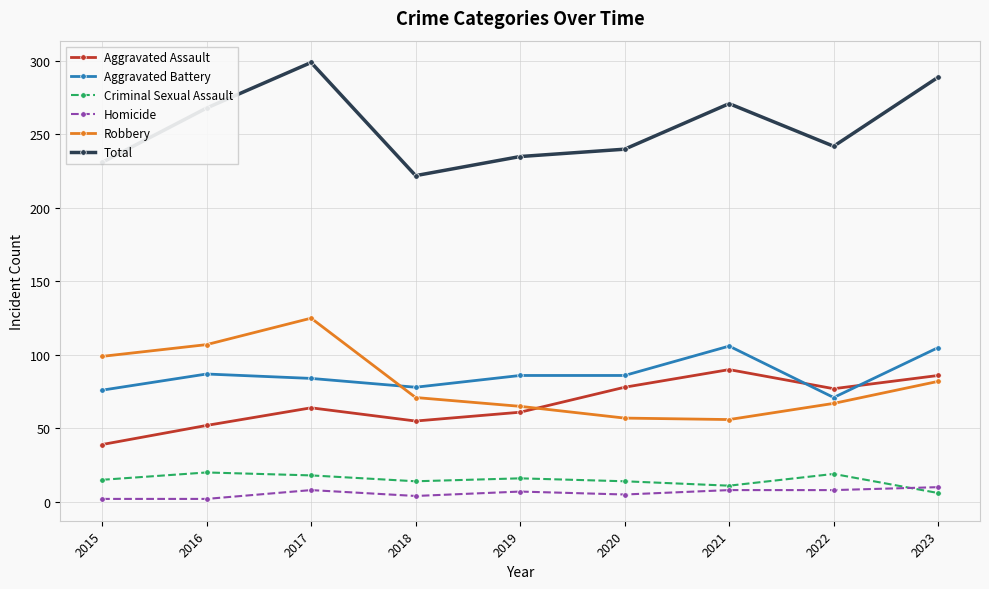

How many series are shown in this chart?

6